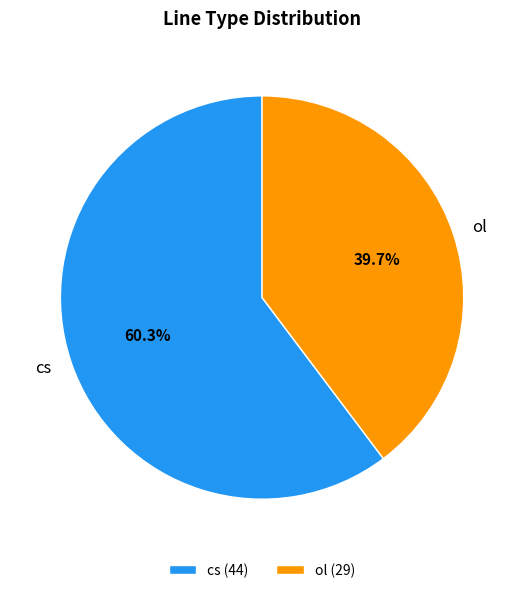

To the nearest percent, what portion does ol represent?

40%